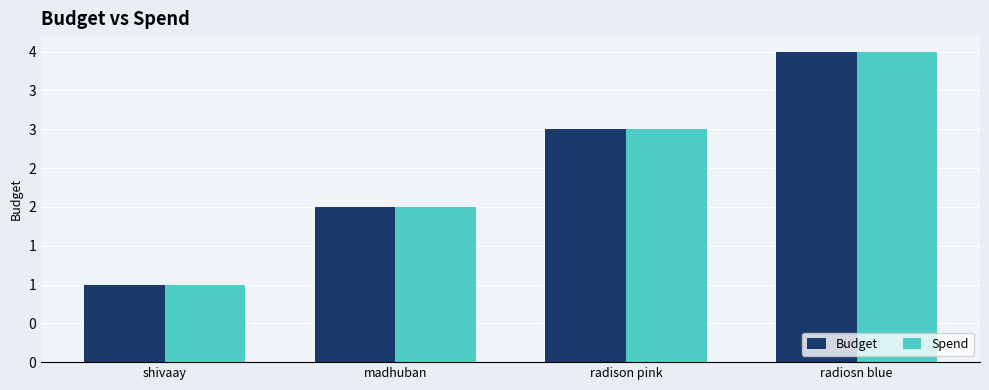

Does the chart contain any negative values?

No